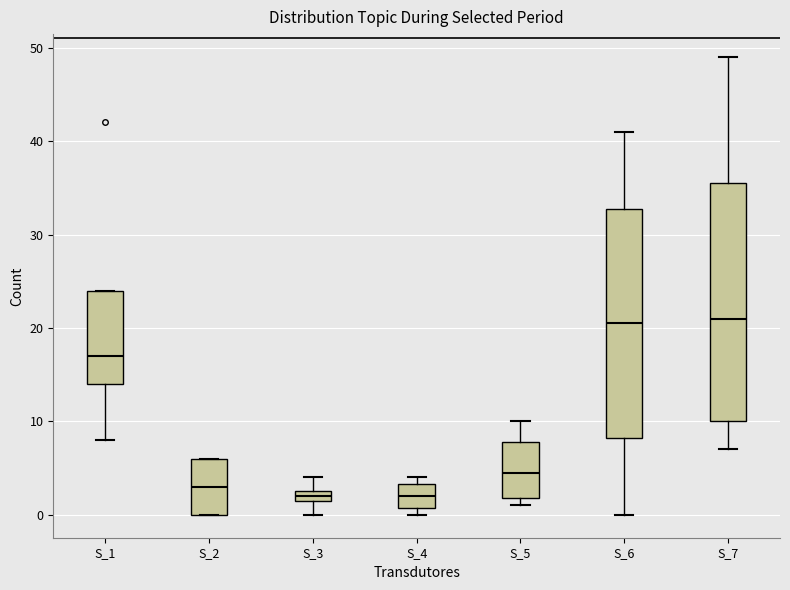

Where does the upper whisker of the box for S_5 end on the y-axis? The values are not printed on the chart, so give them approximately, as read against the axis.

10